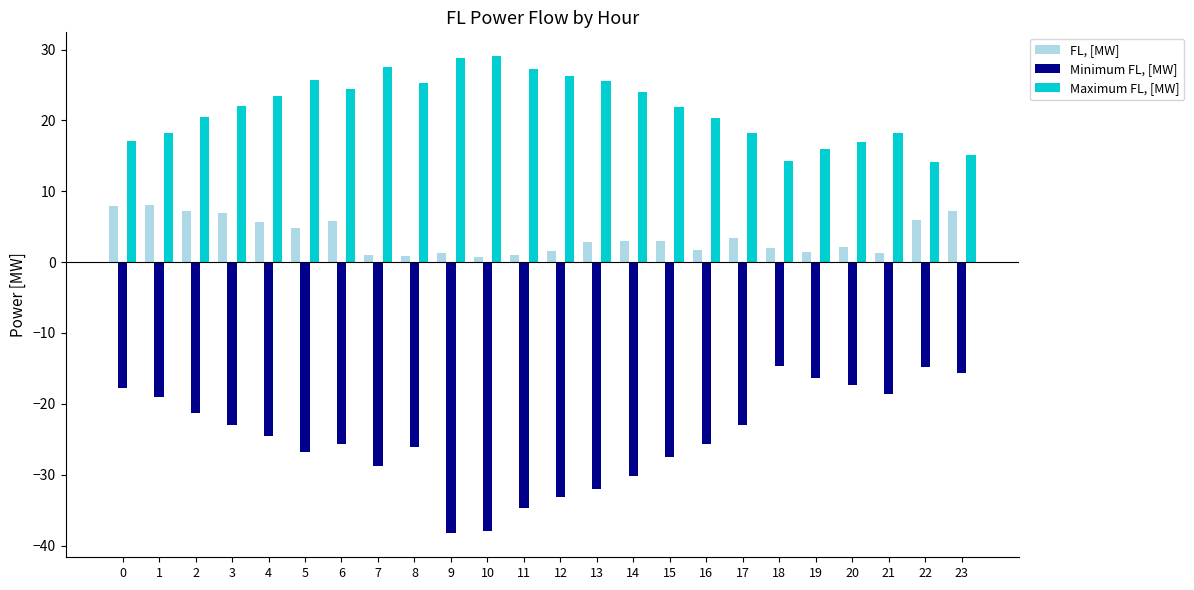

Which series has the largest total across all categories?

Maximum FL, [MW]